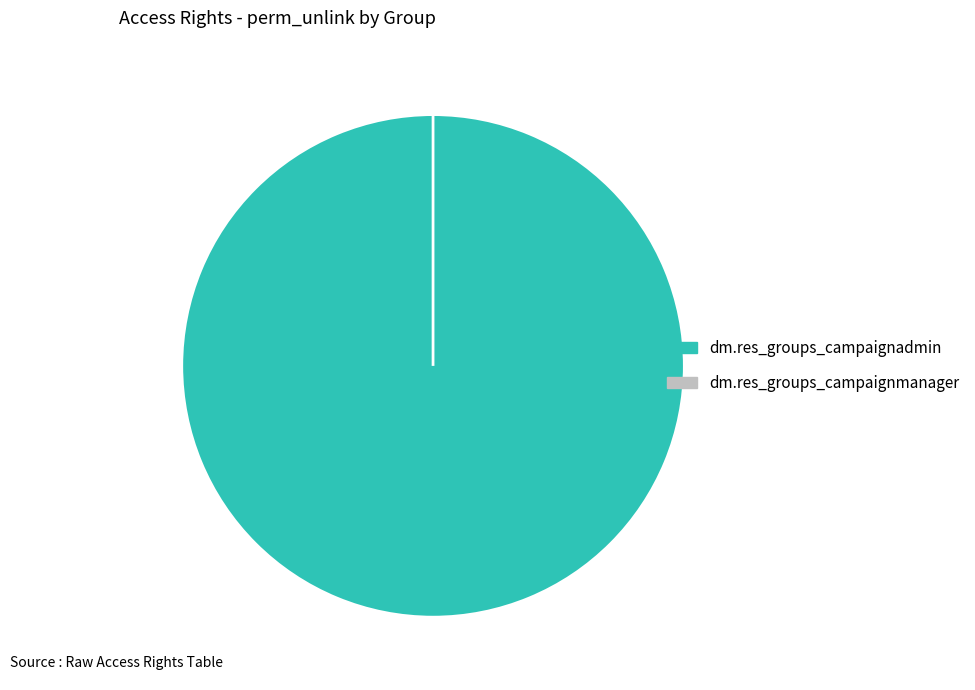

Which category has the smallest portion of the pie?

dm.res_groups_campaignmanager